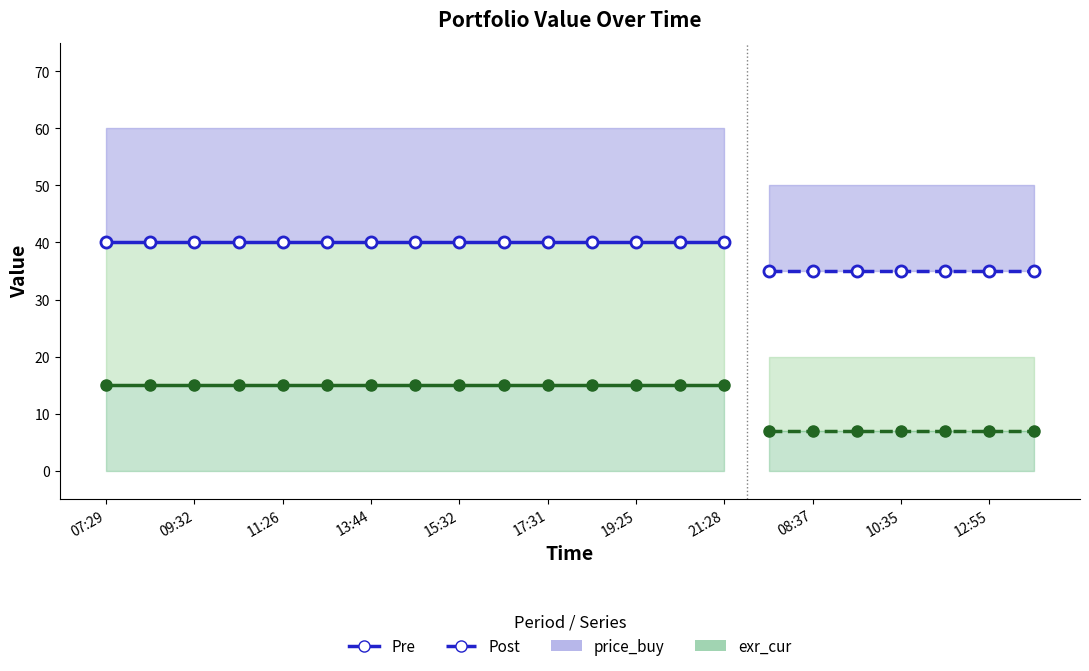

Does the chart display data point markers on the line(s)?

Yes